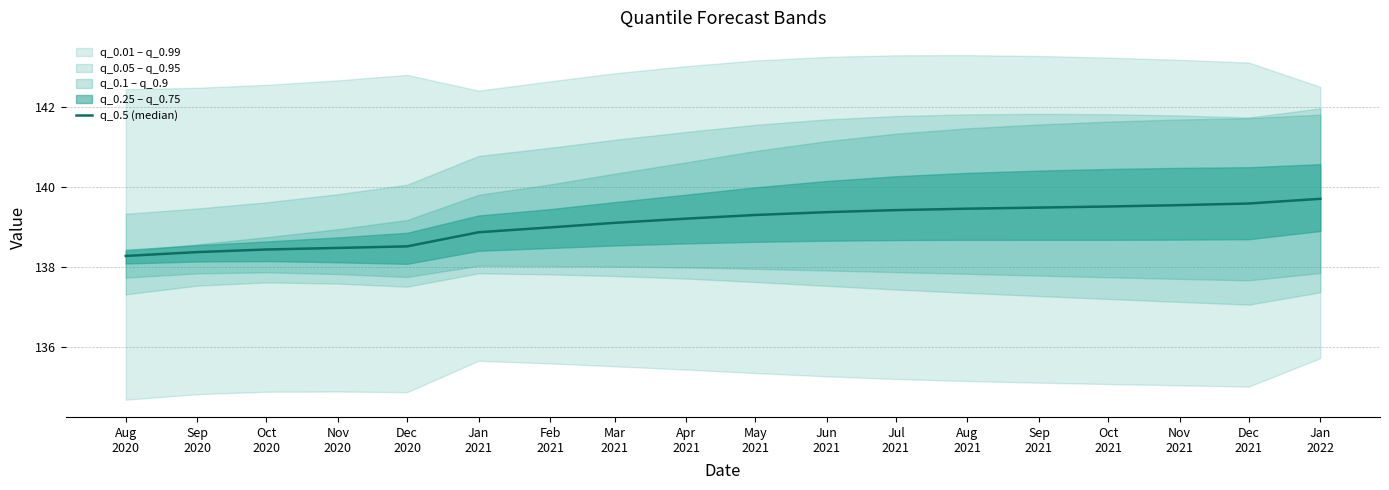

List the labels in order of value, smallest first.

Aug
2020, Sep
2020, Oct
2020, Nov
2020, Dec
2020, Jan
2021, Feb
2021, Mar
2021, Apr
2021, May
2021, Jun
2021, Jul
2021, Aug
2021, Sep
2021, Oct
2021, Nov
2021, Dec
2021, Jan
2022